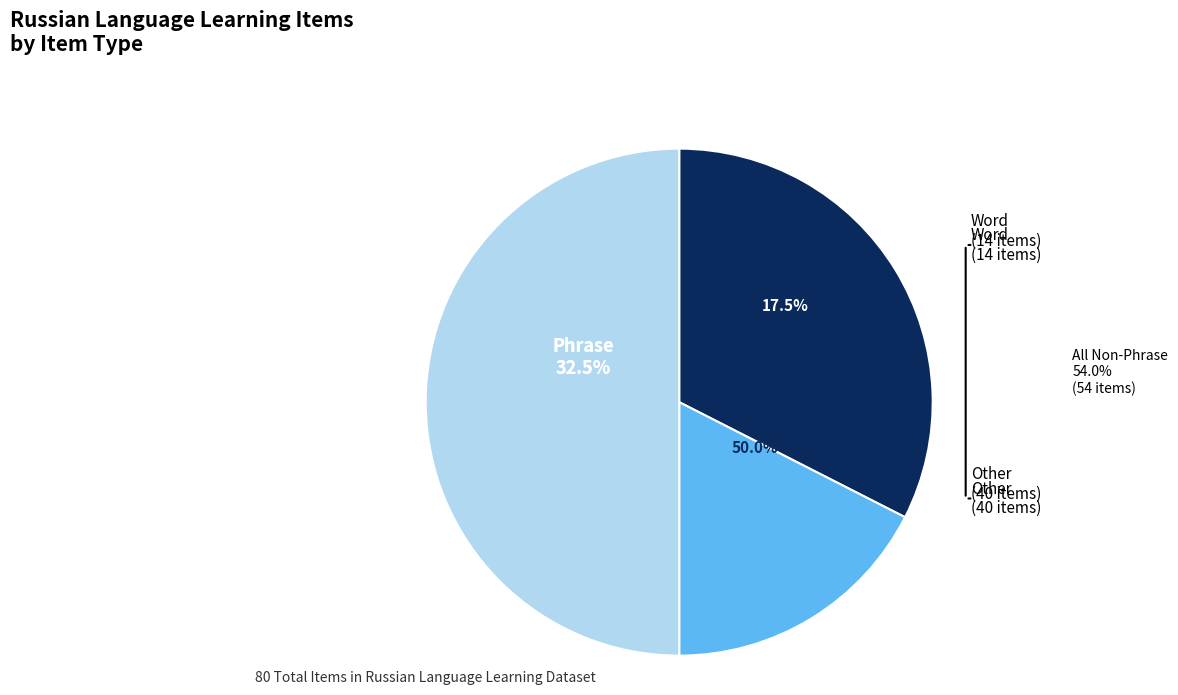

Is it true that Phrase is 19% of the pie?

False